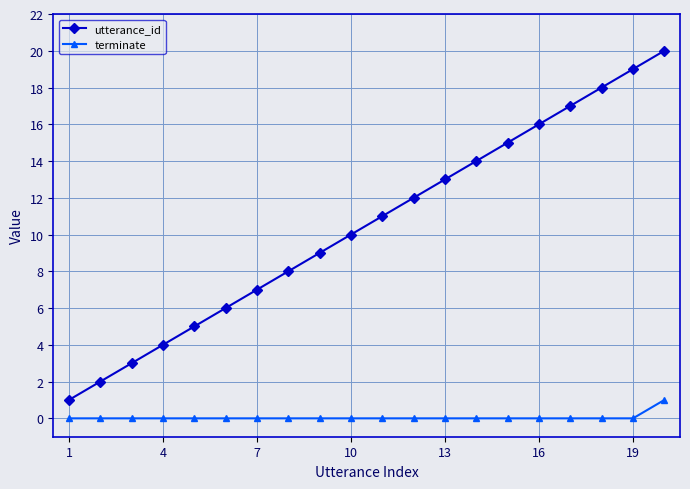

What are all the series names shown in the legend?

utterance_id, terminate